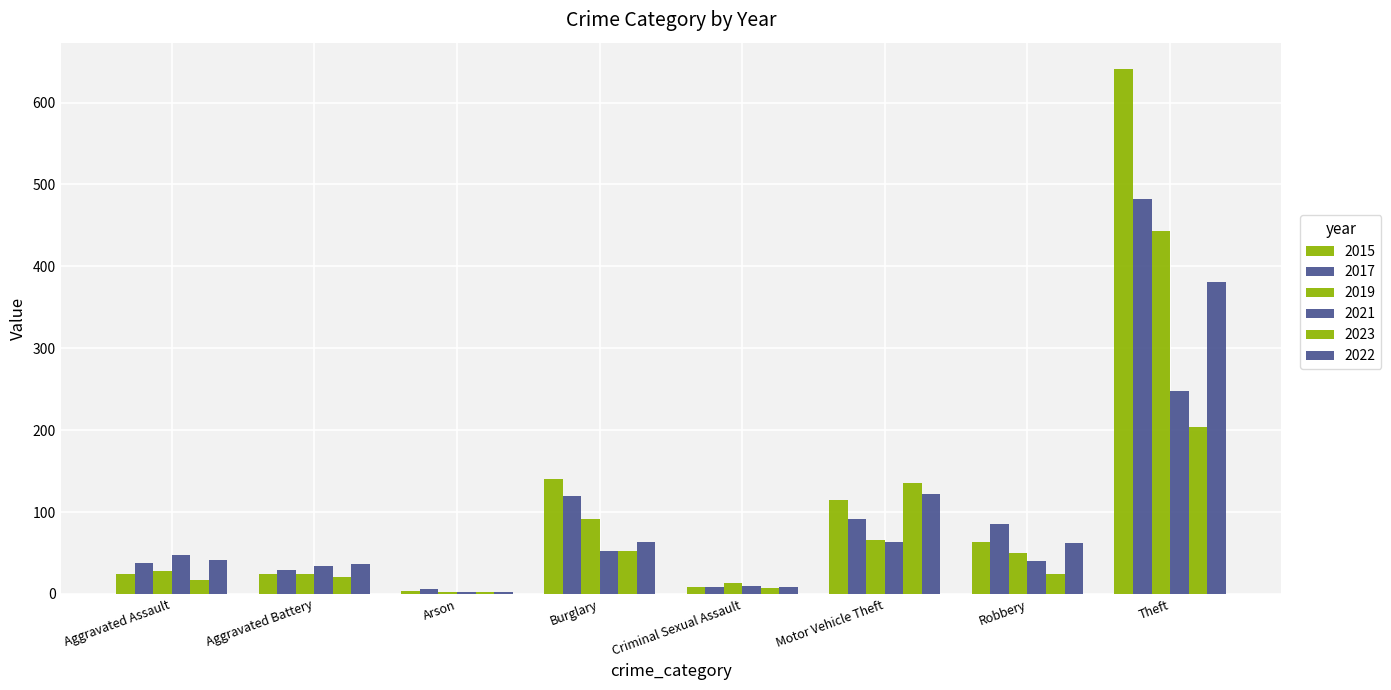

What is the difference between the maximum and second lowest values in the 2022 series?

373